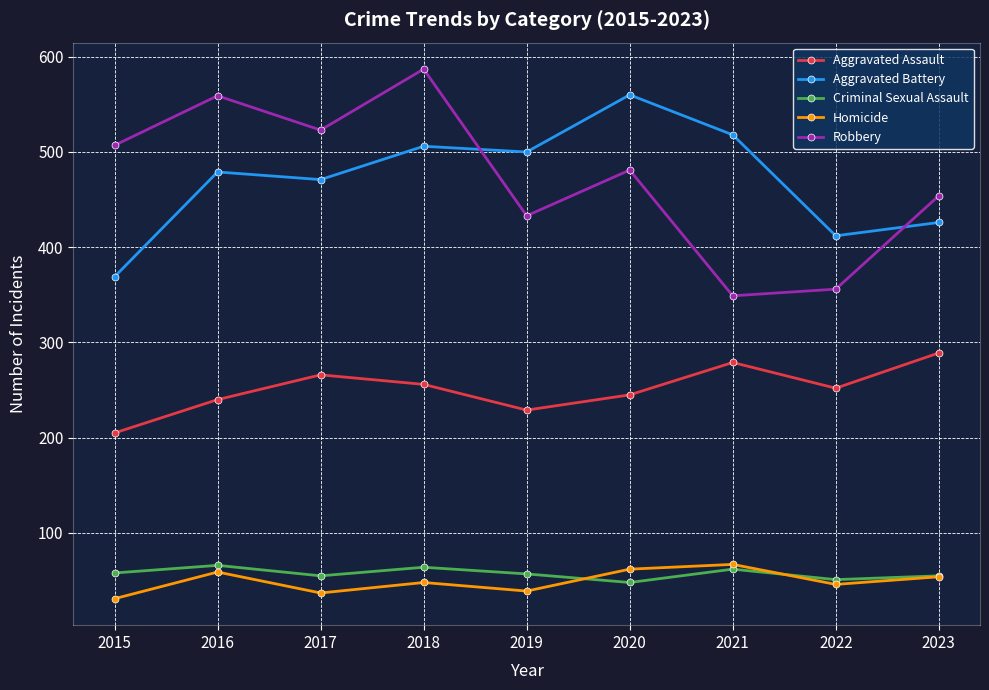

What is the greatest value displayed?

587